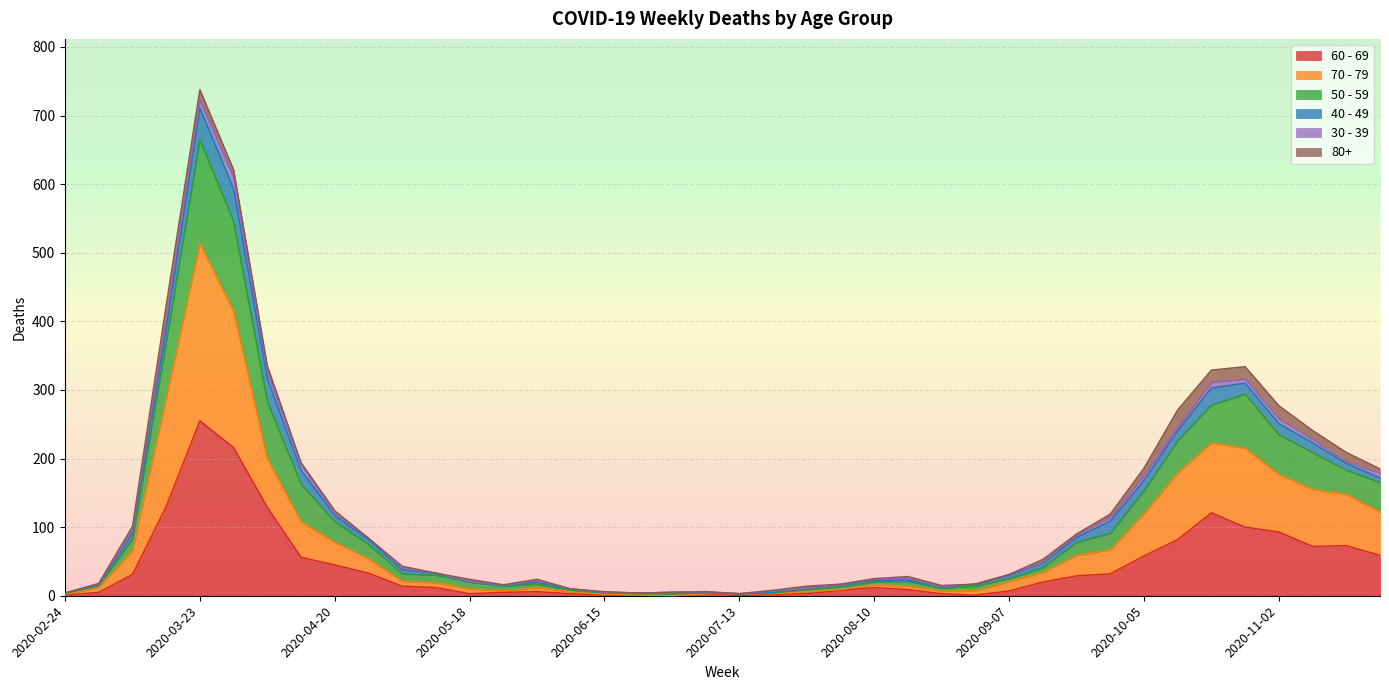

At which category is the sum across all series the highest?

2020-03-23